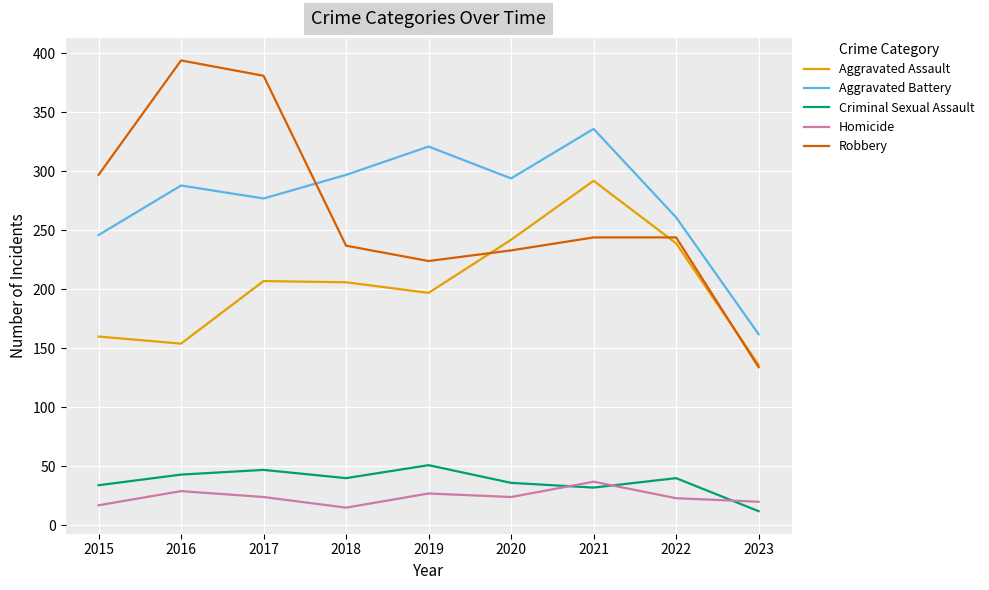

True or false: Aggravated Assault has a value of 364 at 2022.

False